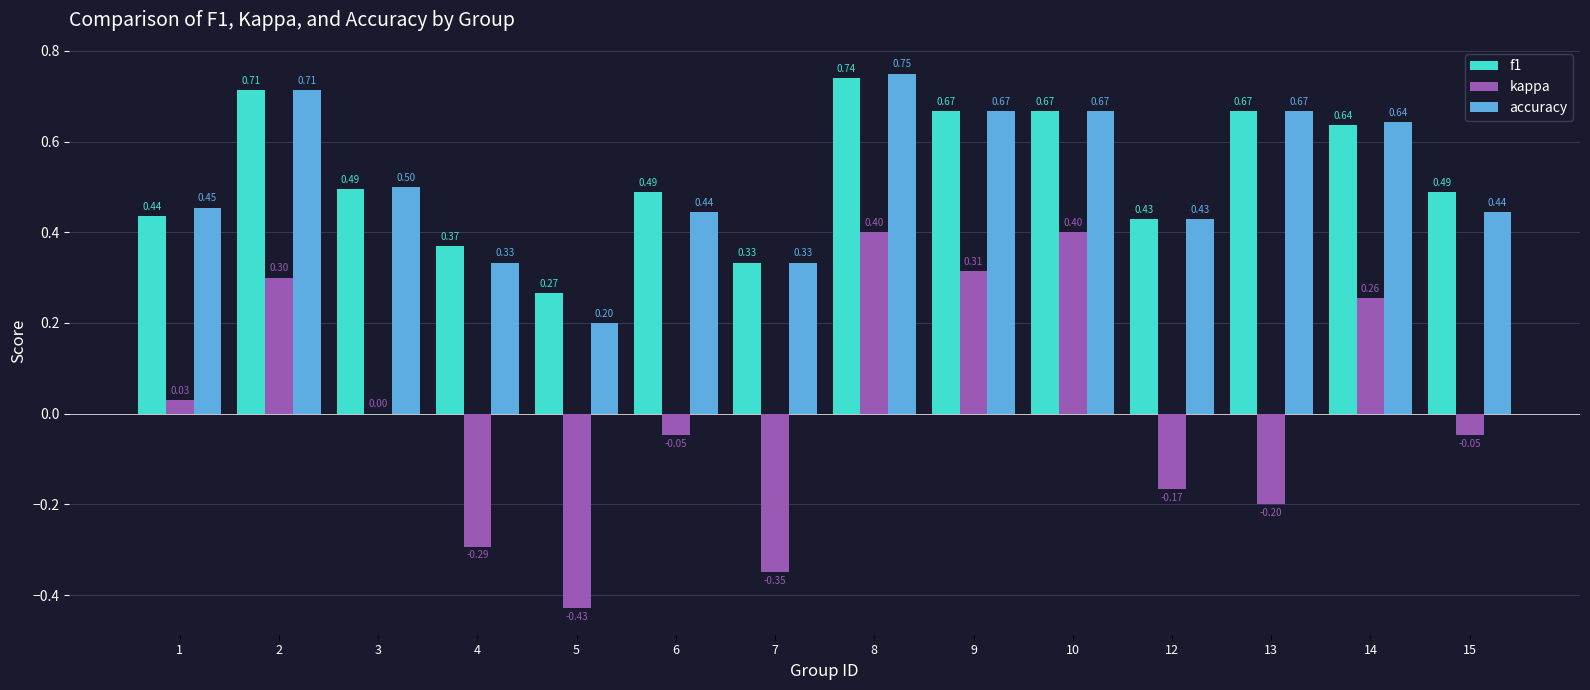

At which category does the chart reach its peak across all series?

8